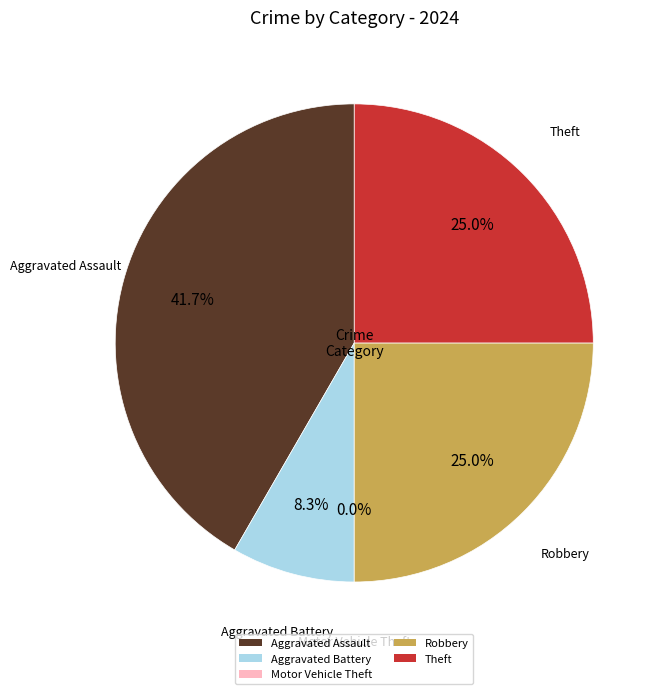

What is the change in value from Aggravated Assault to Theft?

-2